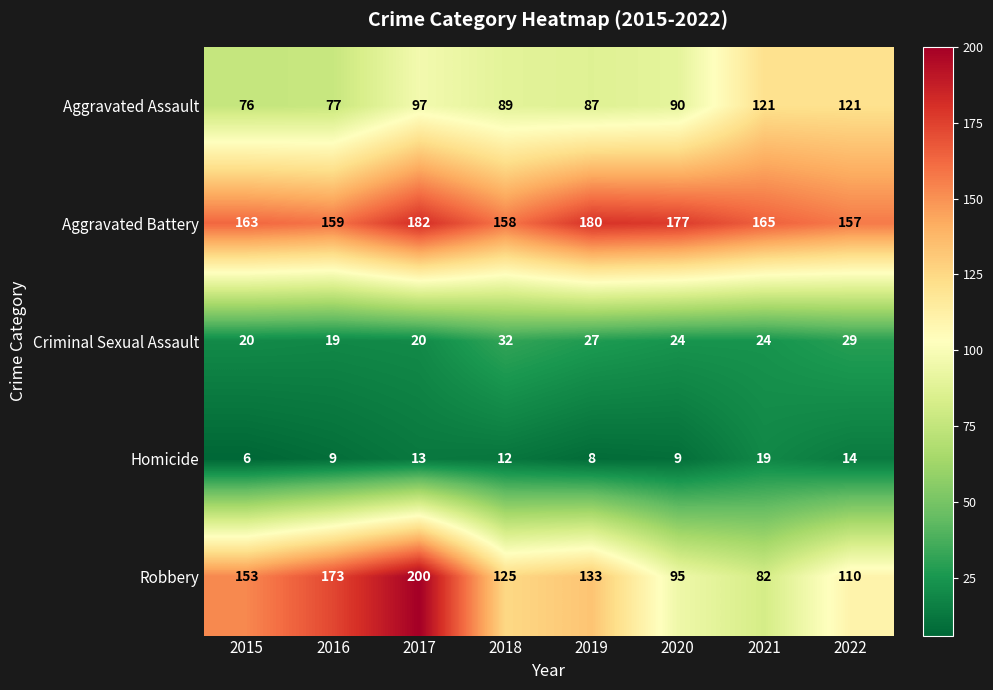

The value of Robbery at 2022 is 110. True or false?

True